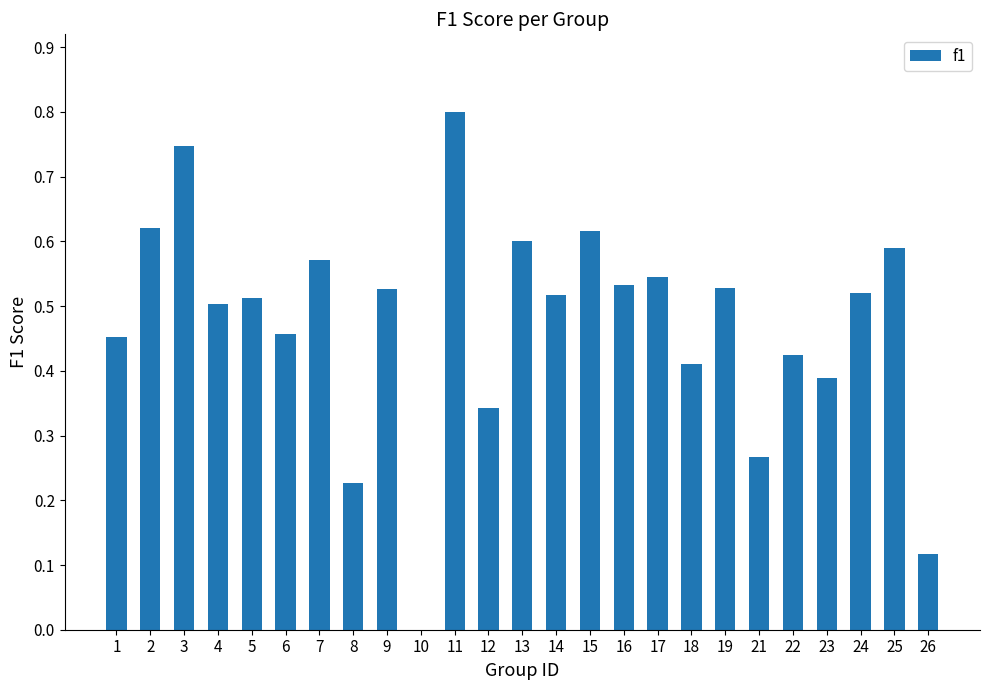

The value at 4 is 0.7. True or false?

False